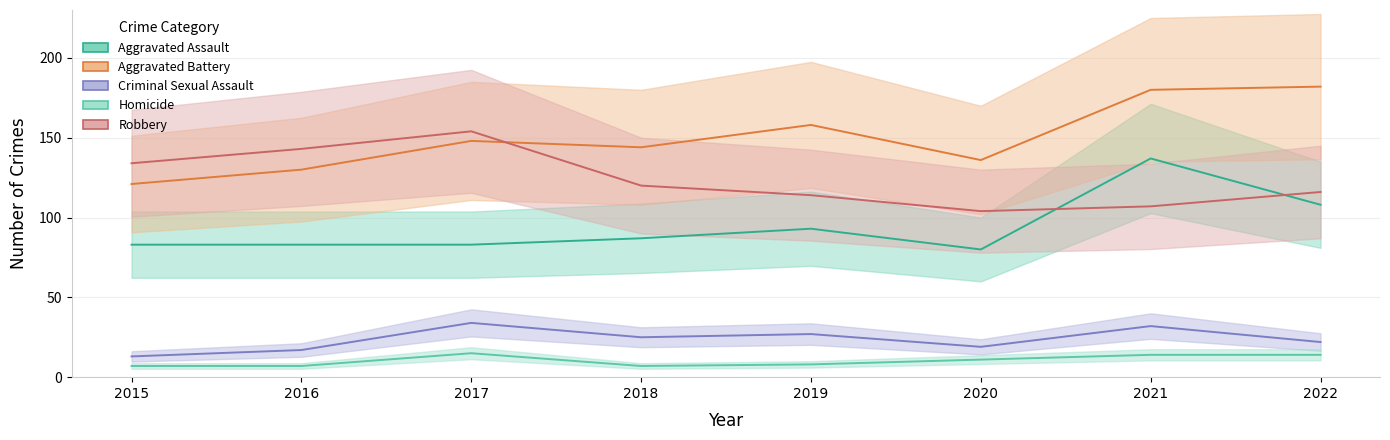

What is the maximum value for Aggravated Battery?

182